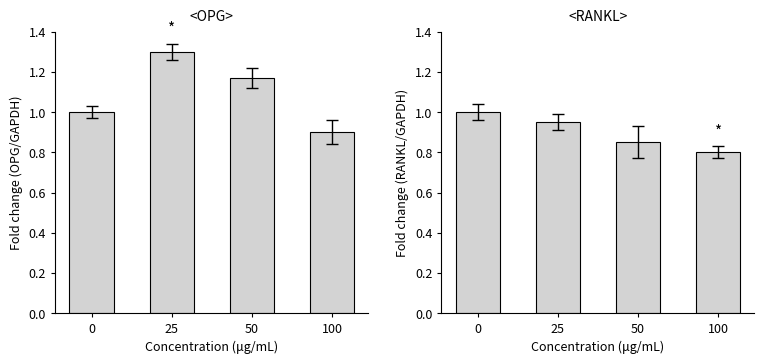

How many values in the OPG series exceed 1?

2